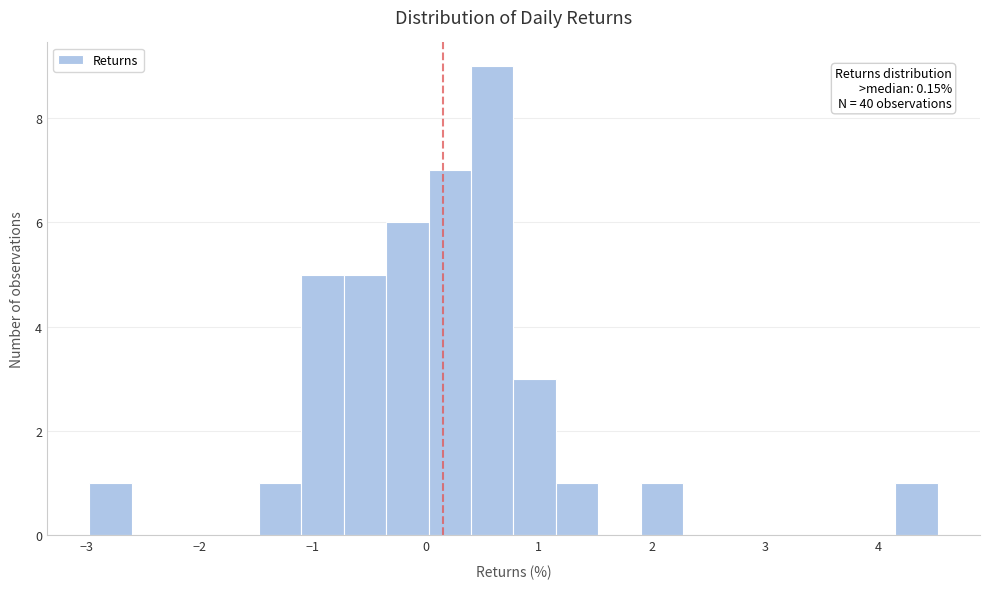

Read against the x-axis, roughly where is the centre of the tallest bar?

0.6